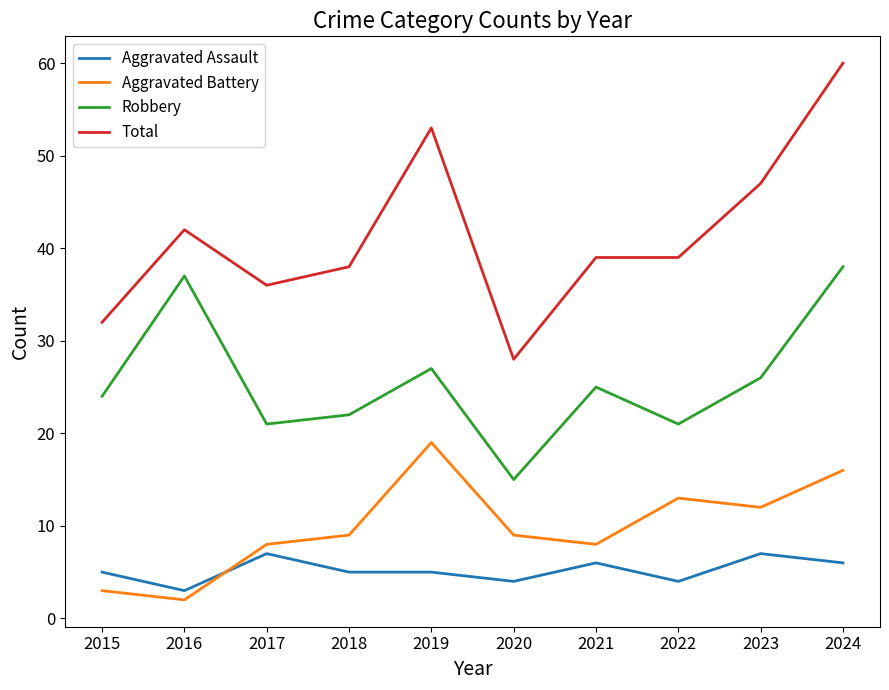

True or false: Aggravated Battery has more than 0 interior local peaks.

True